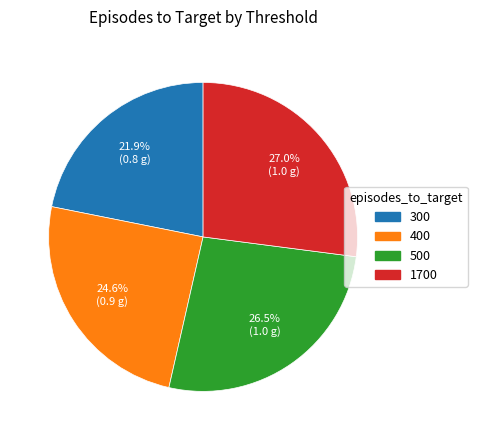

Which category has the biggest portion of the pie?

1700